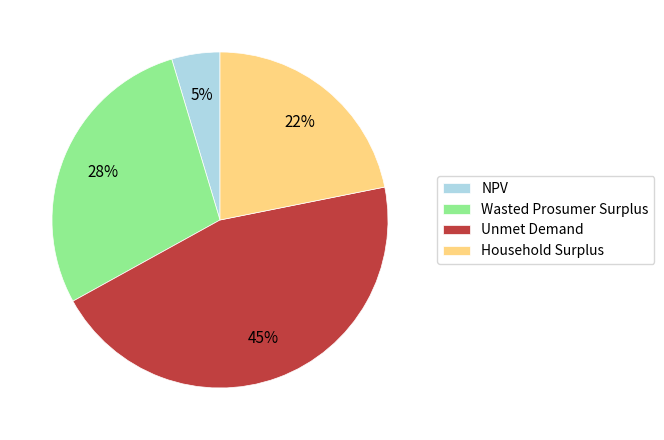

Between Household Surplus and NPV, which is larger?

Household Surplus